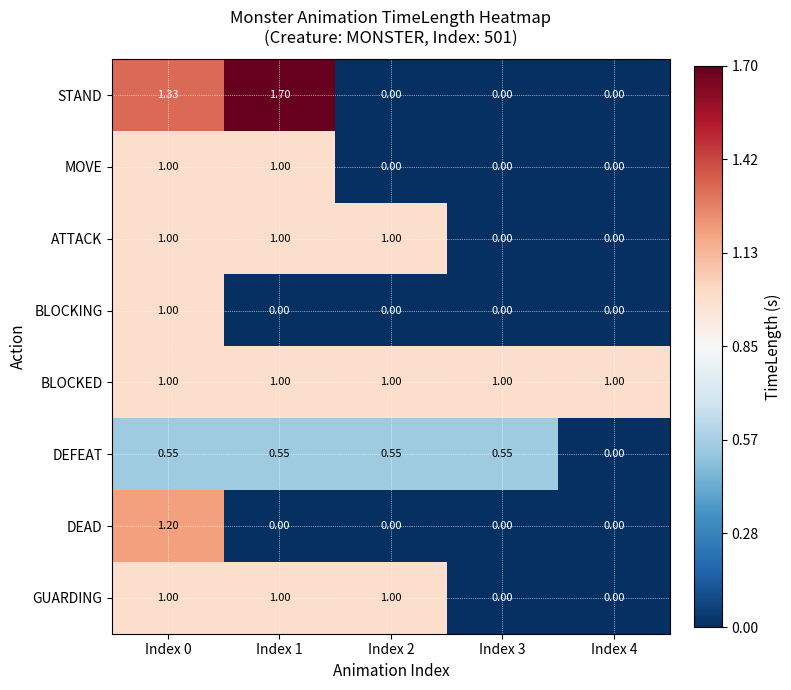

Which series has the widest spread of values?

STAND